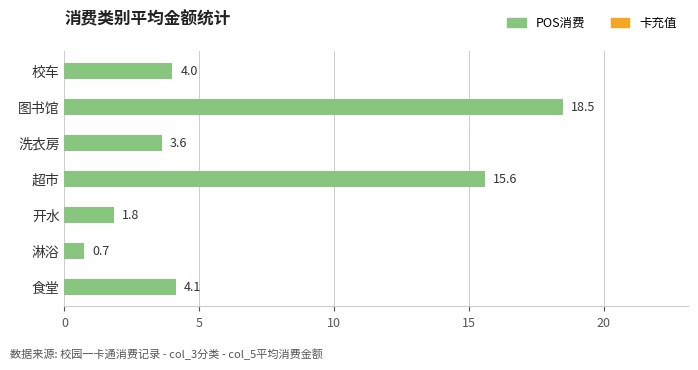

Reading top to bottom, what are all the values shown in this chart?

校车=4.0	图书馆=18.5	洗衣房=3.6	超市=15.6	开水=1.8	淋浴=0.7	食堂=4.1